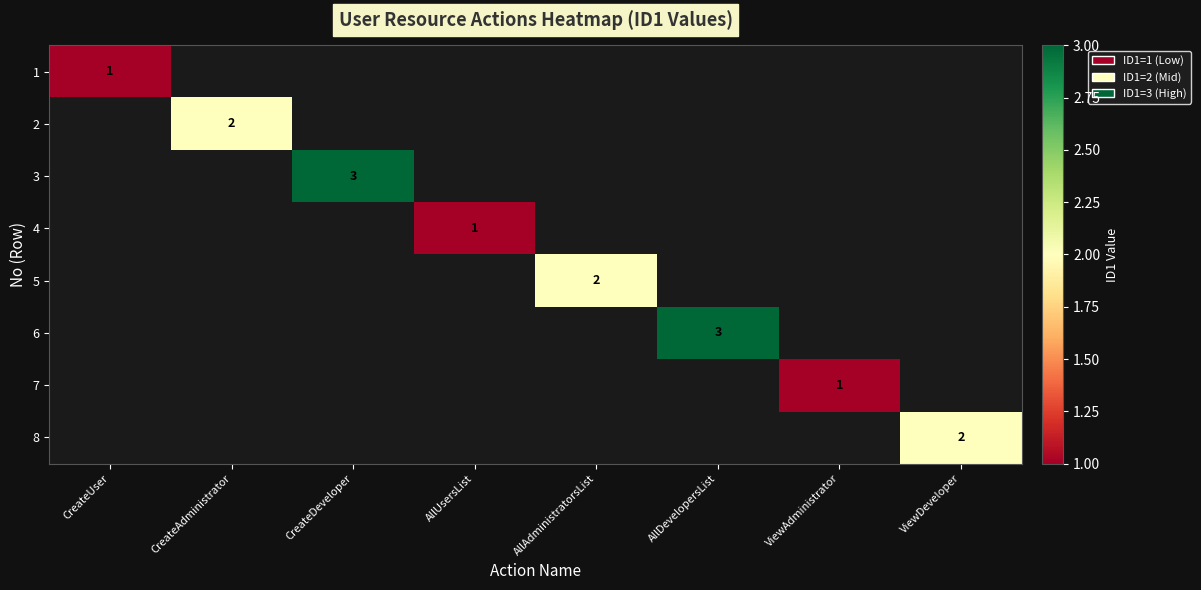

List the labels in order of 5 value, largest first.

CreateUser, CreateAdministrator, CreateDeveloper, AllUsersList, AllAdministratorsList, AllDevelopersList, ViewAdministrator, ViewDeveloper